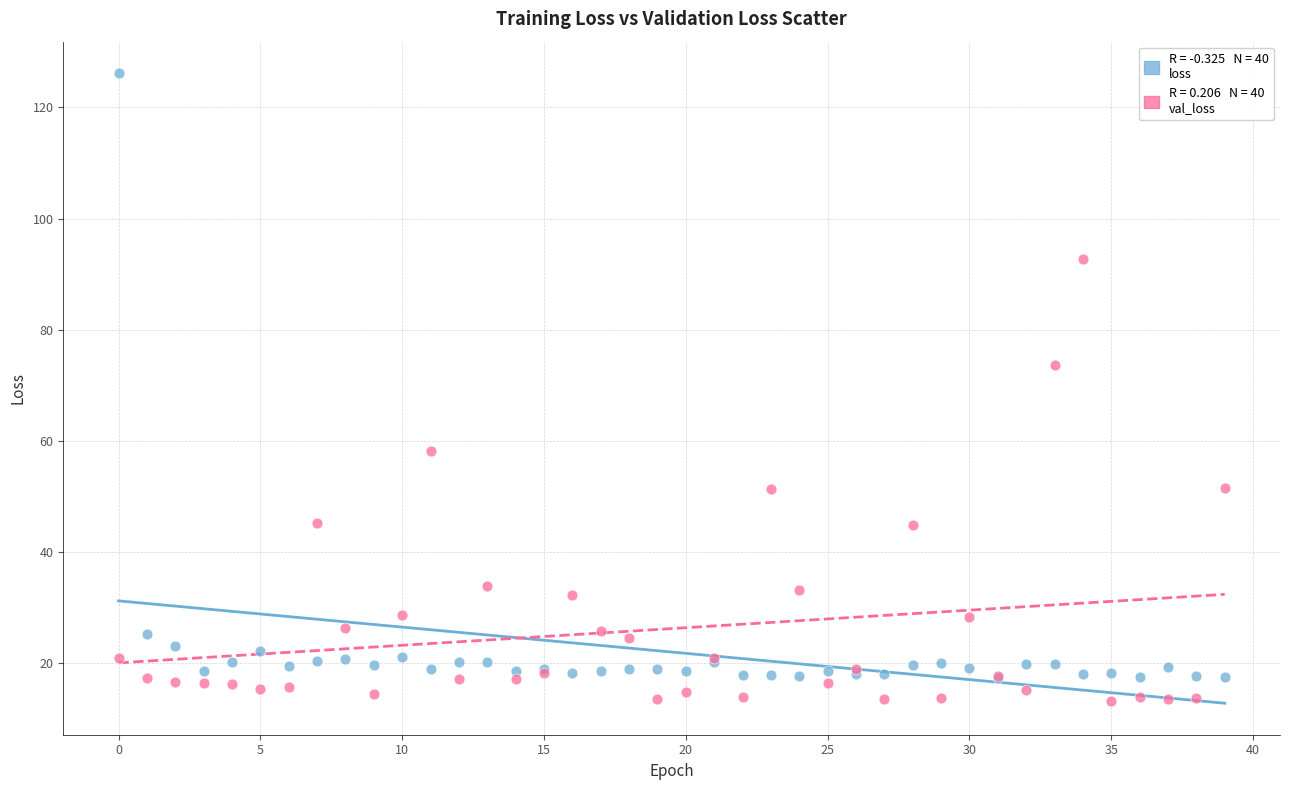

Across all series, what Y value is closest to 69?

73.7